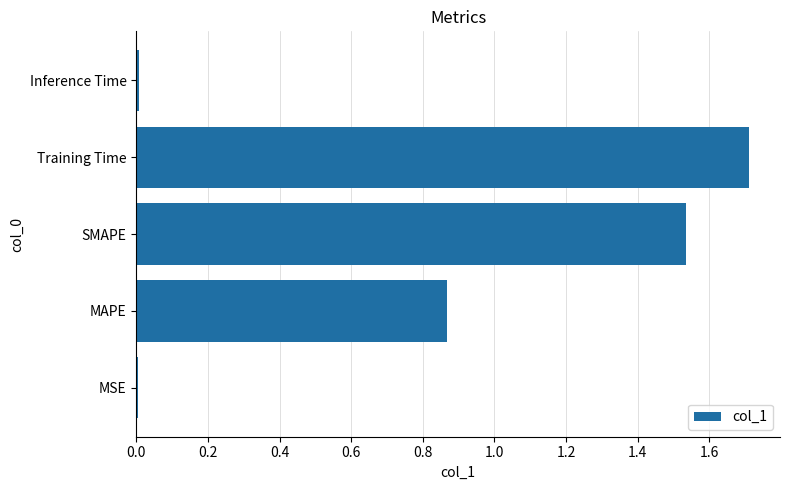

Between MSE and MAPE, which is larger?

MAPE